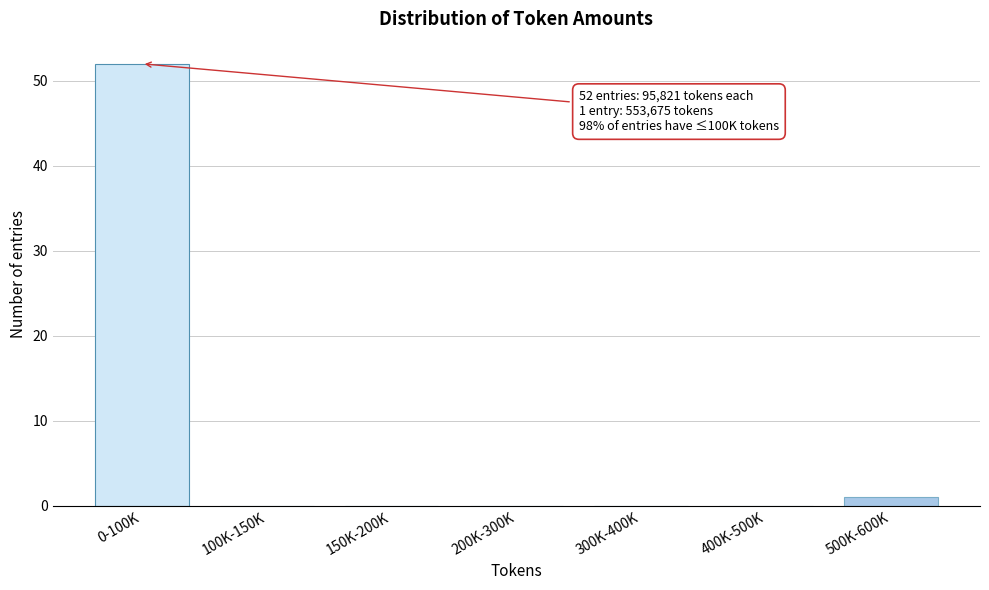

Reading left to right, list all the values displayed in this chart.

0-100K=52	100K-150K=0	150K-200K=0	200K-300K=0	300K-400K=0	400K-500K=0	500K-600K=1